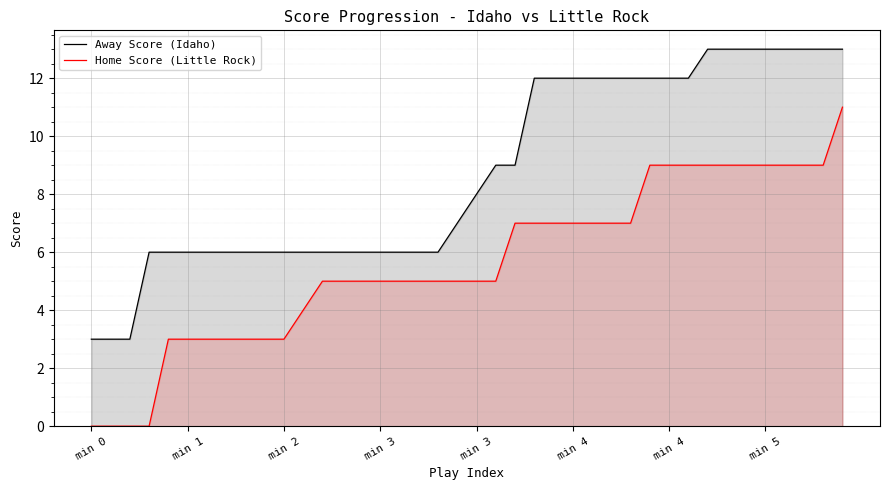

Does the chart display data point markers on the line(s)?

No